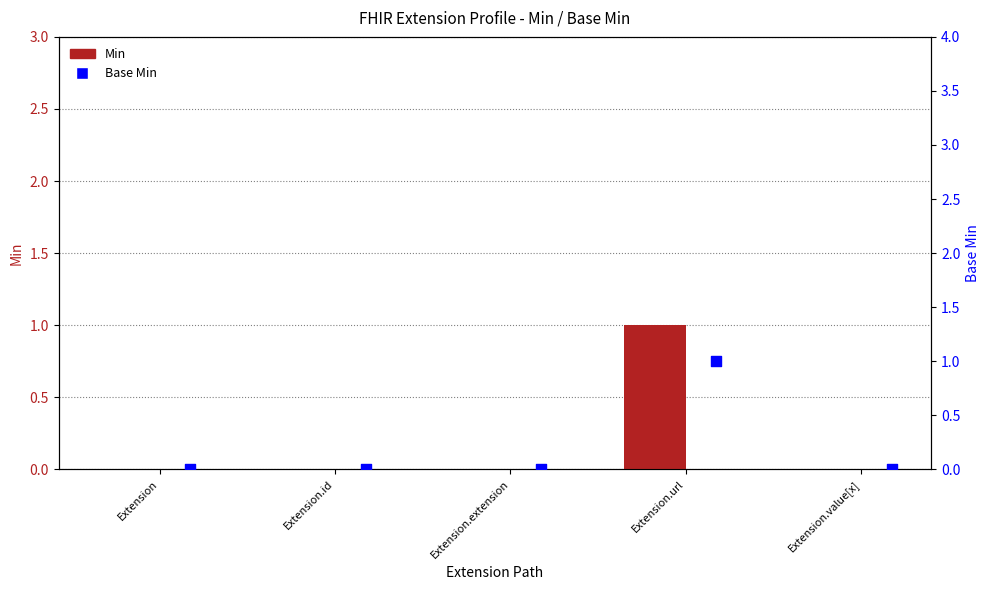

At which category is the sum across all series the highest?

Extension.url